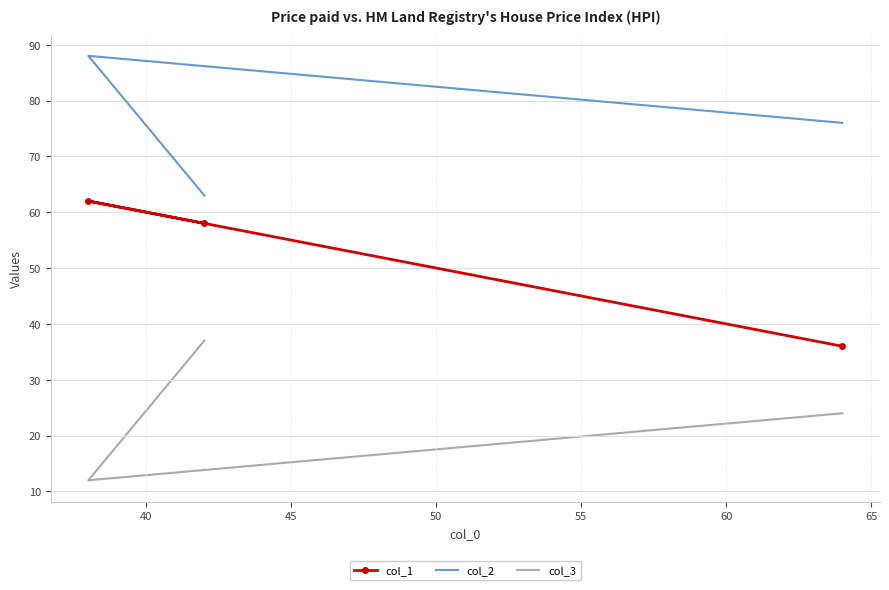

How many data points in col_3 are above 24?

1